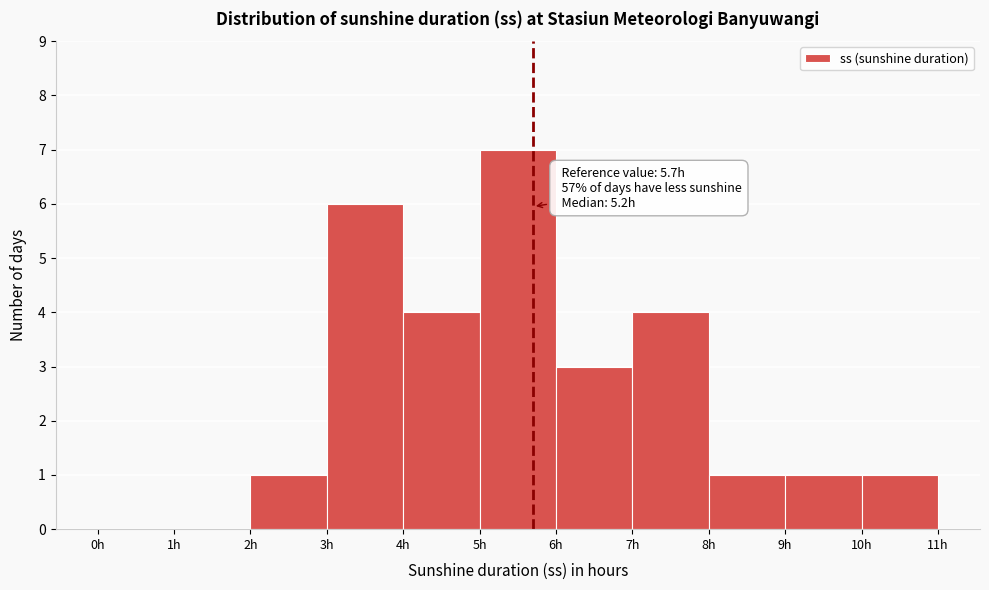

Which range on the x-axis has the tallest bar?

5 to 6